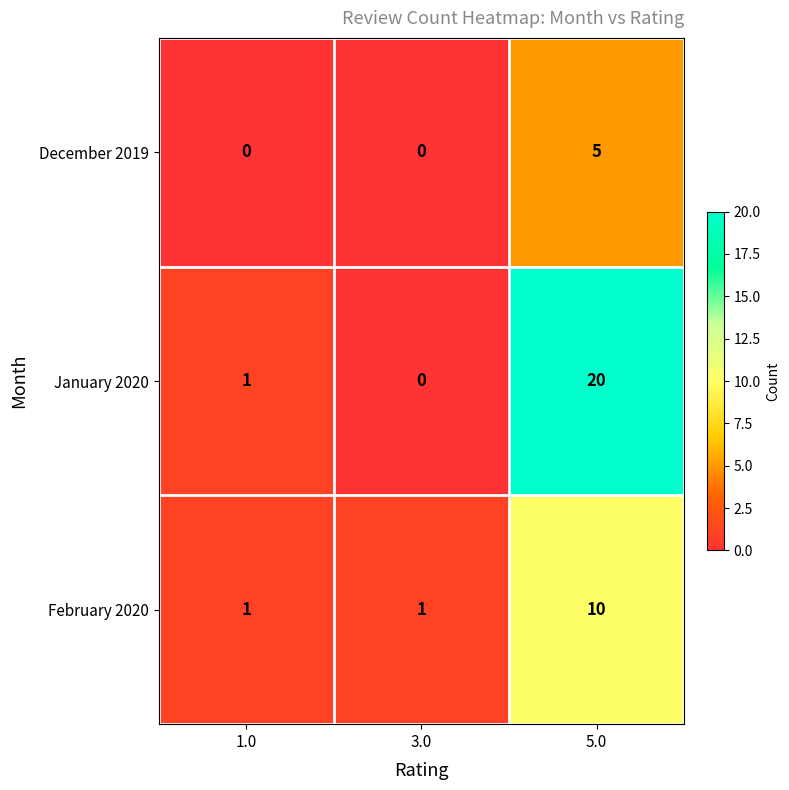

Reading right to left, extract all data points from this chart.

December 2019: 5.0=5	3.0=0	1.0=0
January 2020: 5.0=20	3.0=0	1.0=1
February 2020: 5.0=10	3.0=1	1.0=1